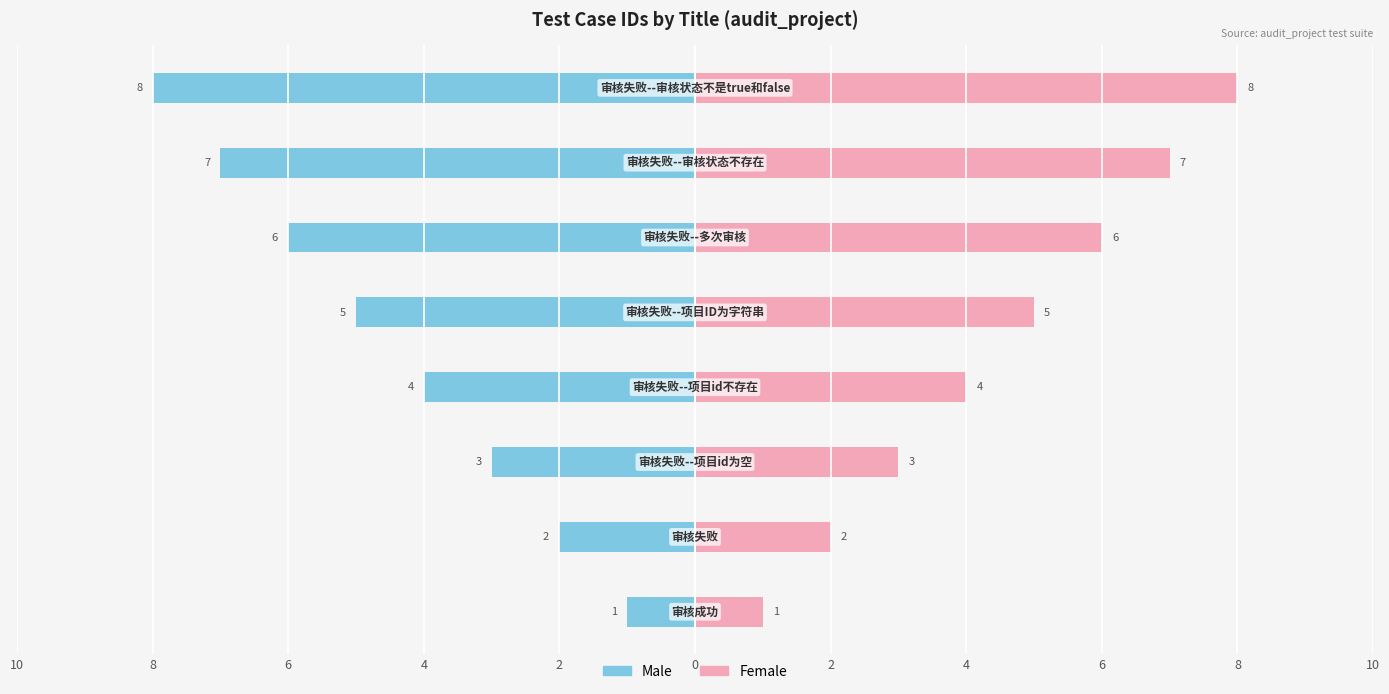

List the series in order of their overall mean, highest first.

Female, Male